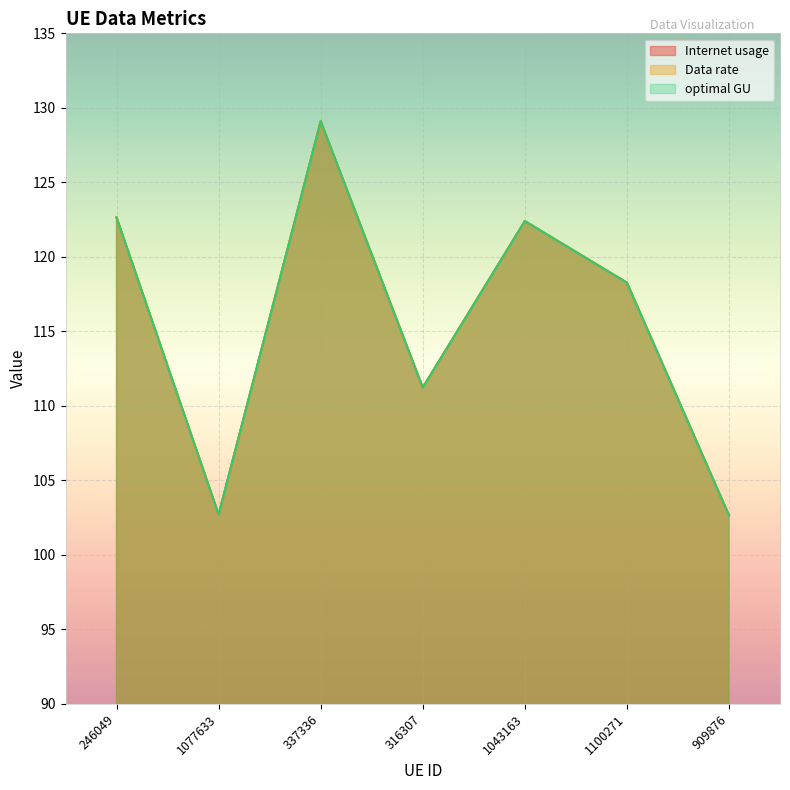

How many values in the Data rate series exceed 118?

4